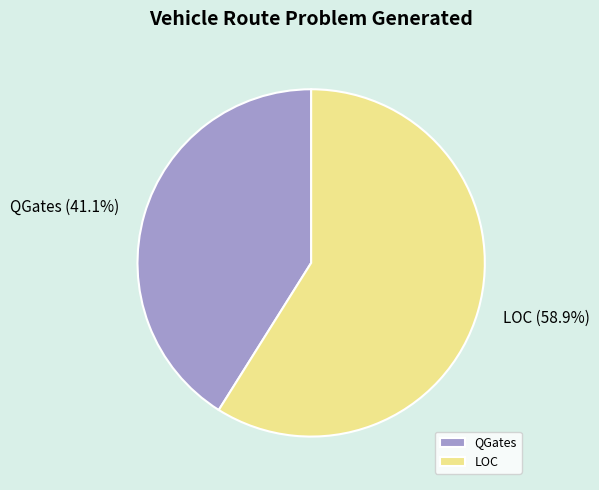

Which category accounts for the majority?

LOC